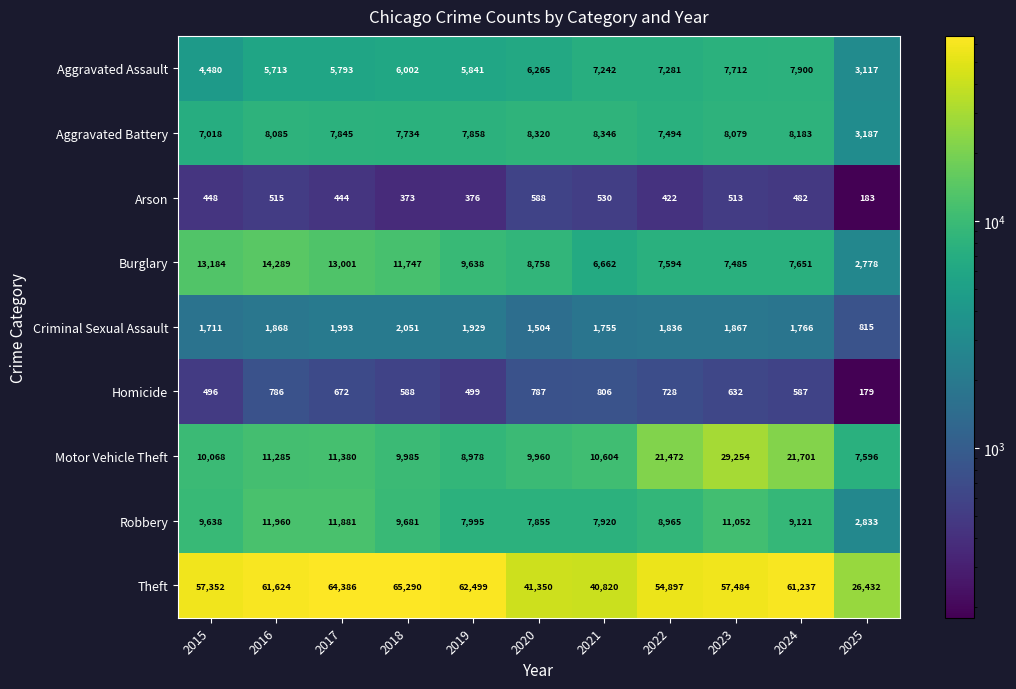

What is the total value across all series at 2024?

118628